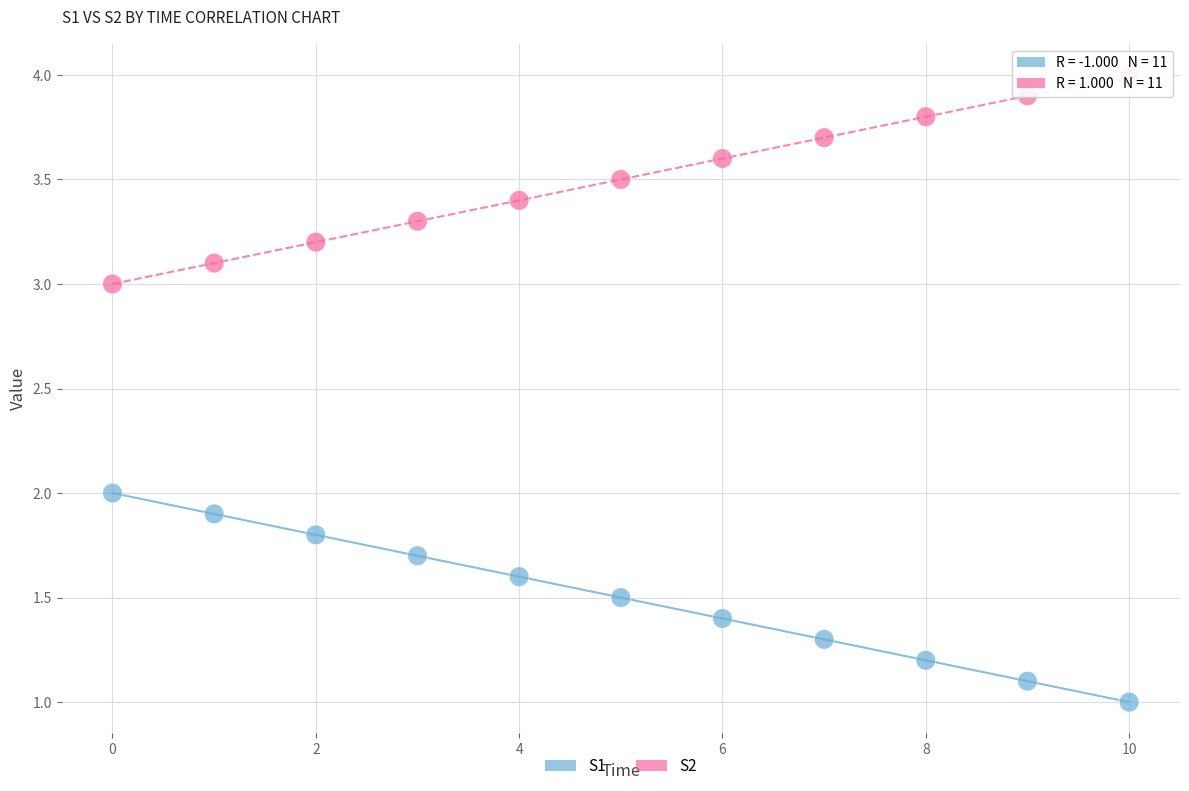

Across all data points, what is the range of Y values (max minus min)?

3.0